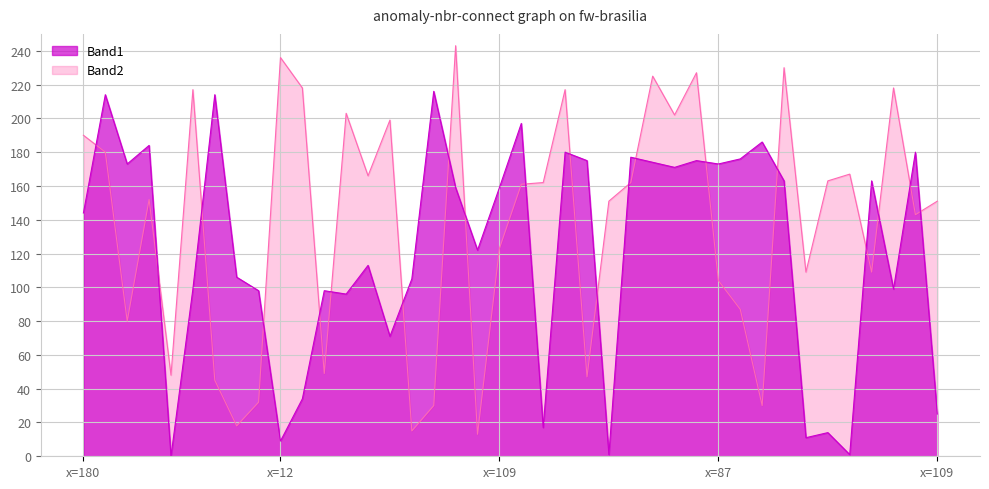

True or false: Band1_line has more than 0 interior local peaks.

True